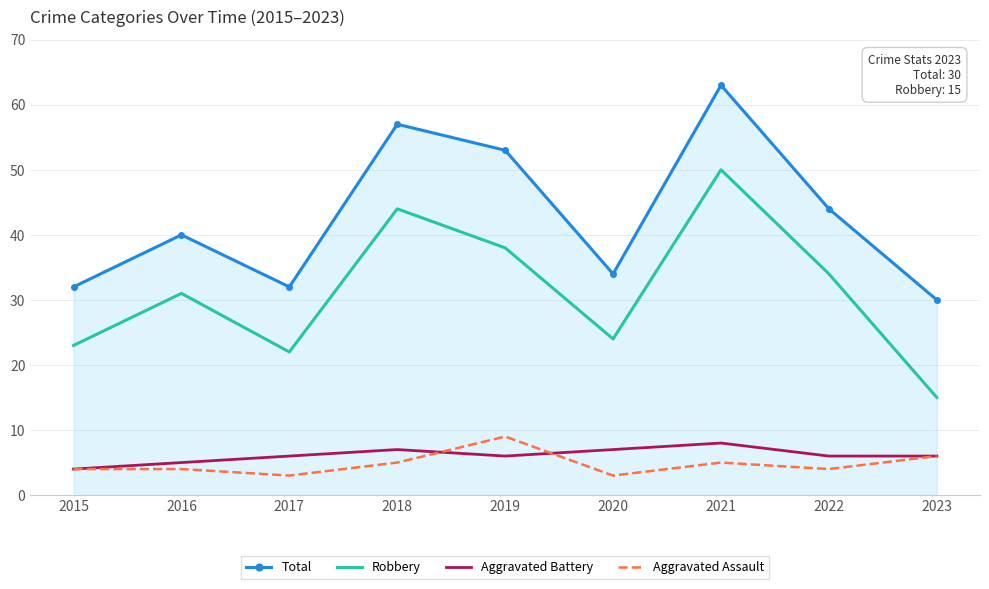

Which category has the highest value in the Aggravated Assault series?

2019